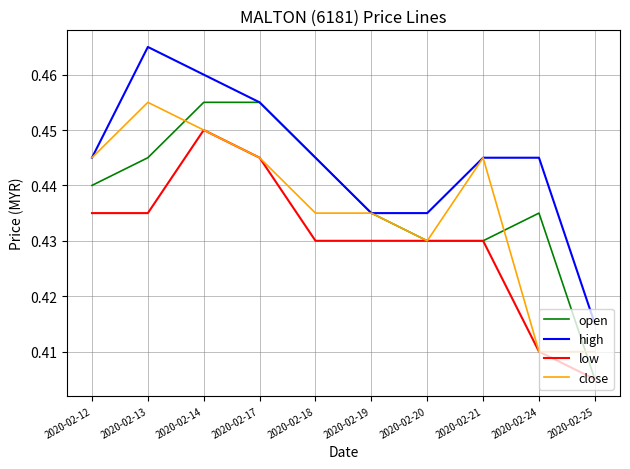

At how many categories does at least one series exceed 0?

10